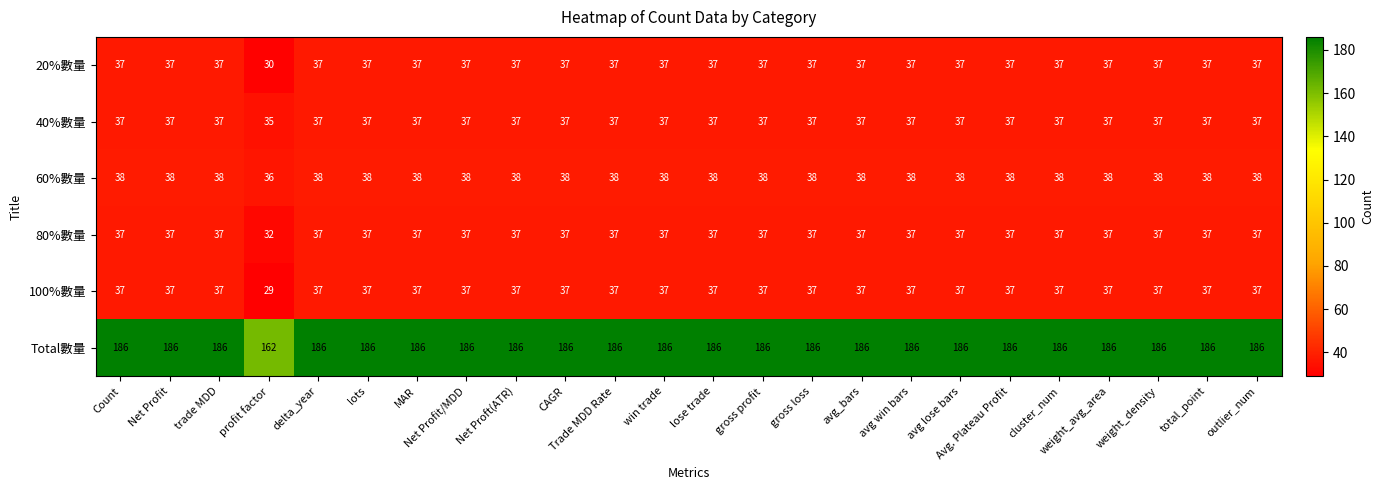

What is the sum of all Total數量 values?

4440